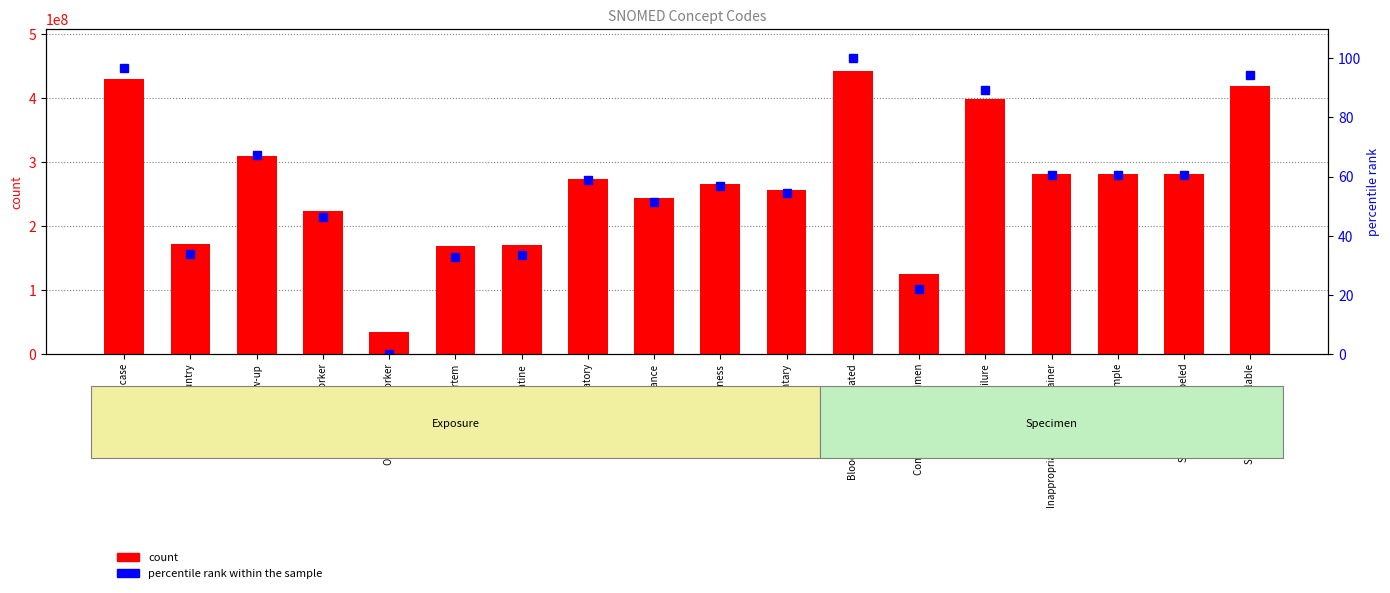

Count the number of data series in this chart.

2